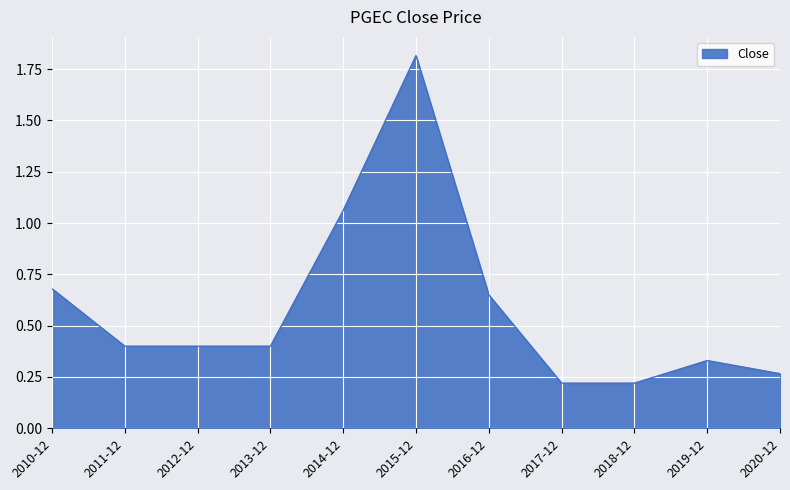

What position from the right is 2018-12?

3